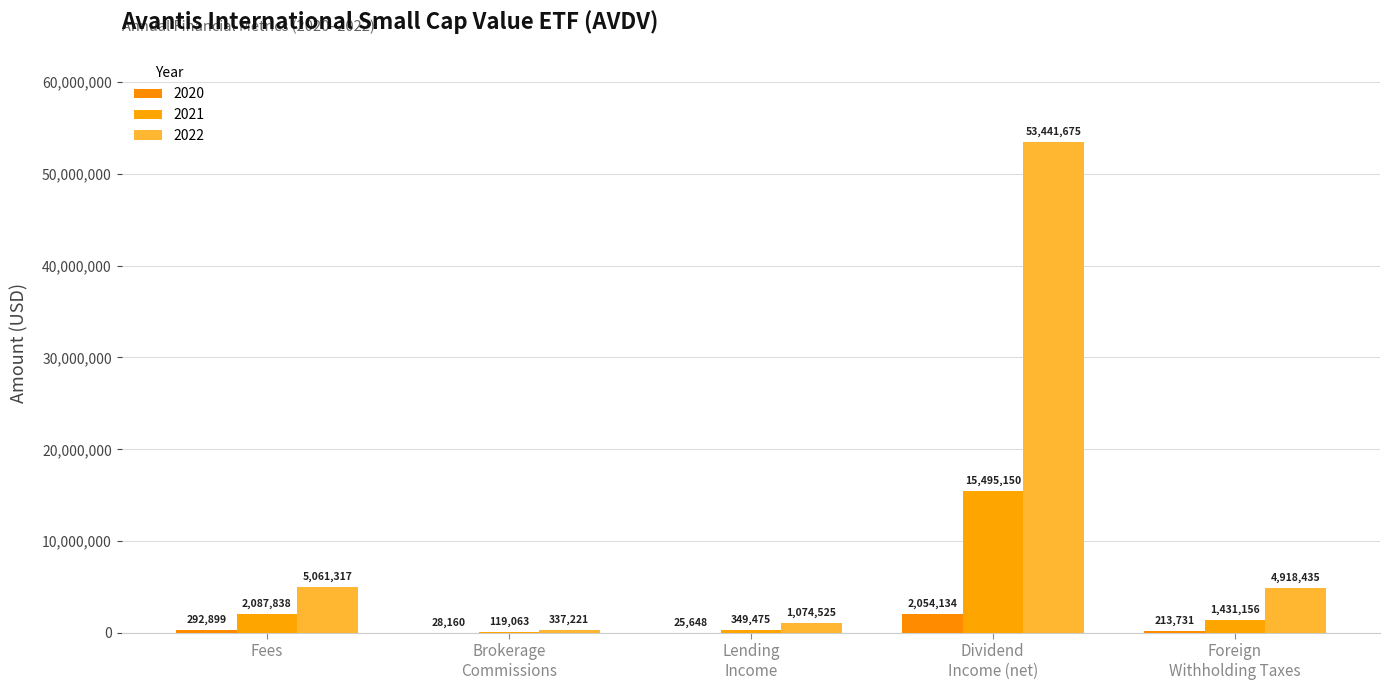

Are the bars grouped side by side (vs. stacked)?

Yes